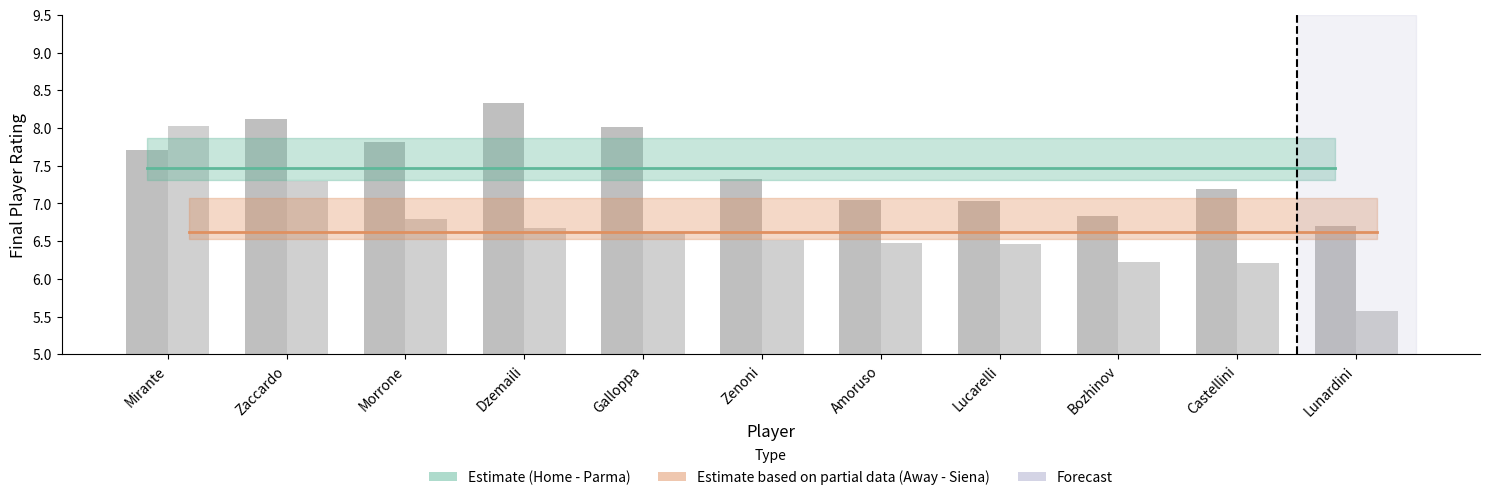

How many categories are shown in the chart?

11